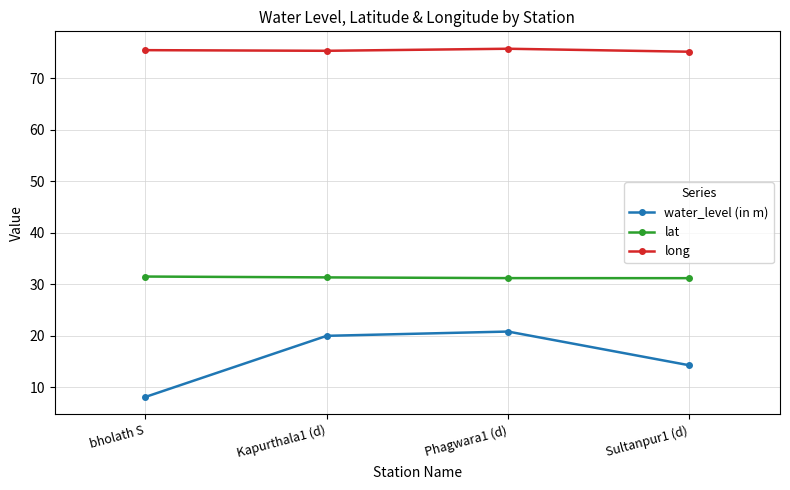

What is the spread (max minus min) of values at bholath S?

67.4